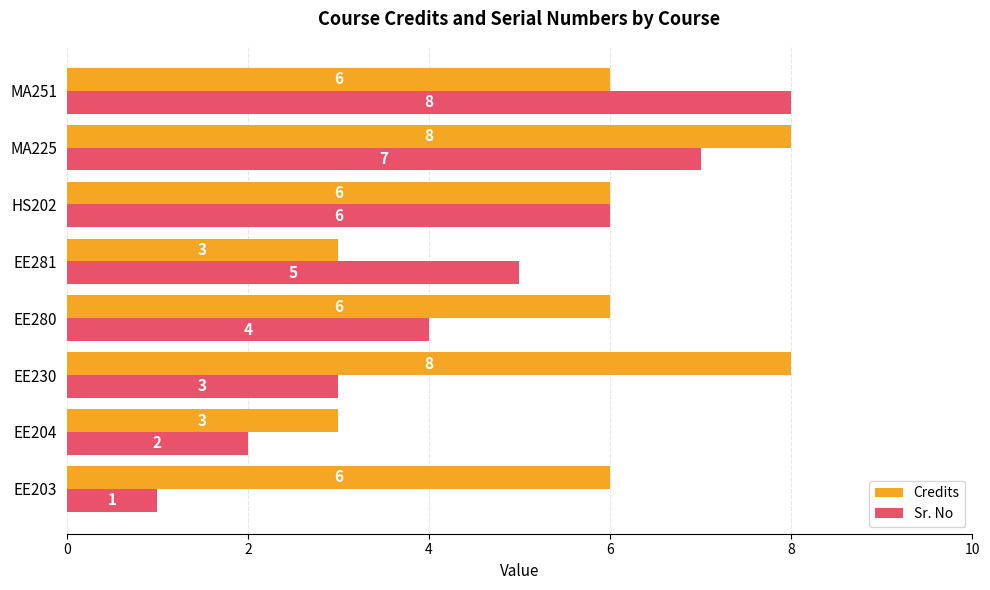

What is the approximate value of Credits at EE281?

3